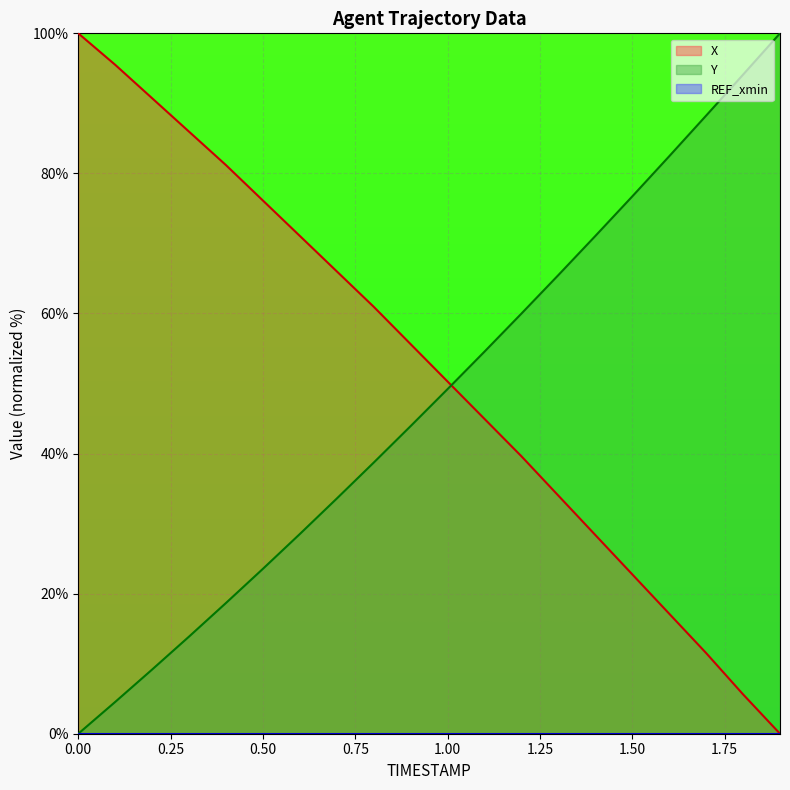

What is the difference between the maximum and minimum values in the Y series?

100.0